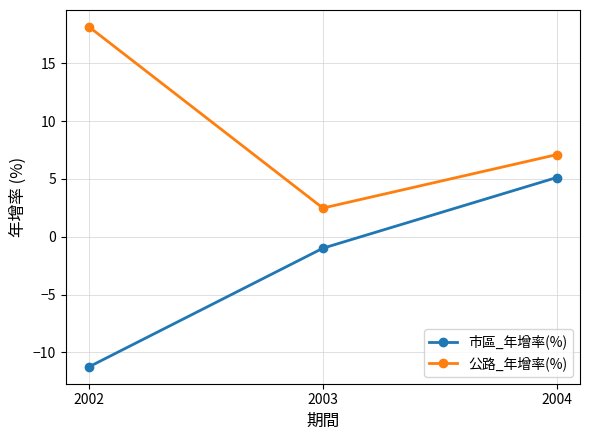

Which series changed the most between 2002 and 2003?

公路_年增率(%)